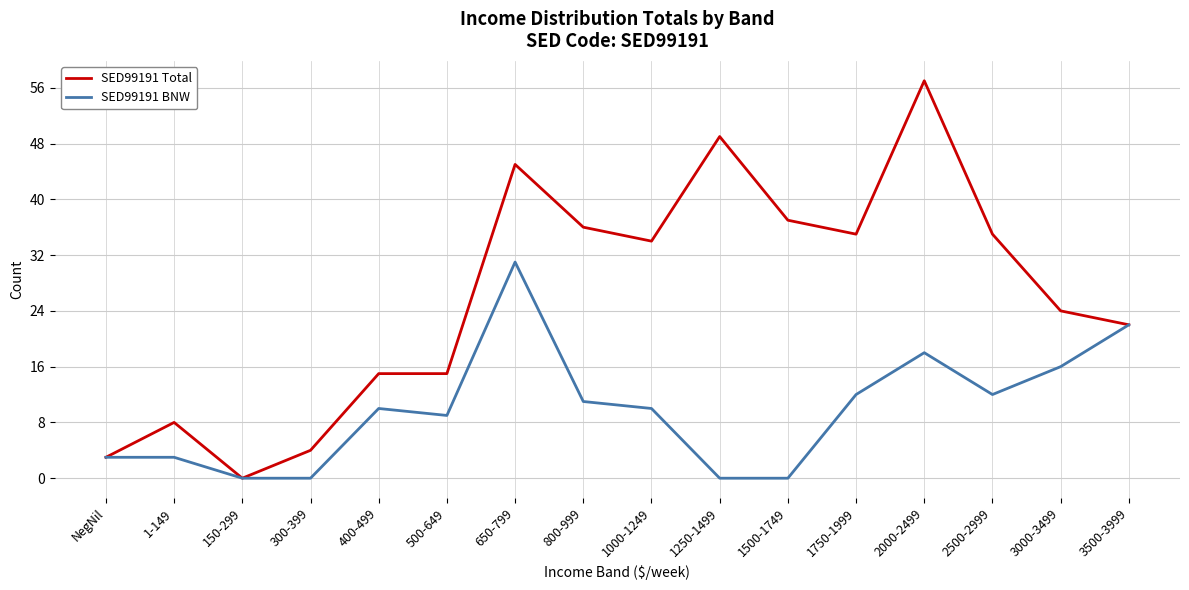

What is the spread (max minus min) of values at 1-149?

5